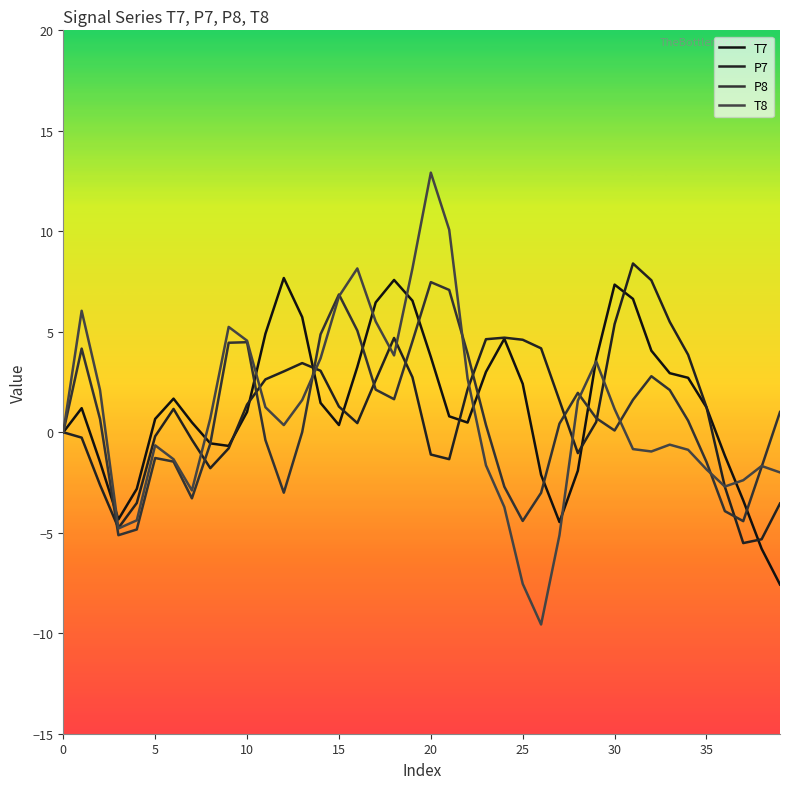

What is the value of the T7 point at the 38th from the left?

-3.4